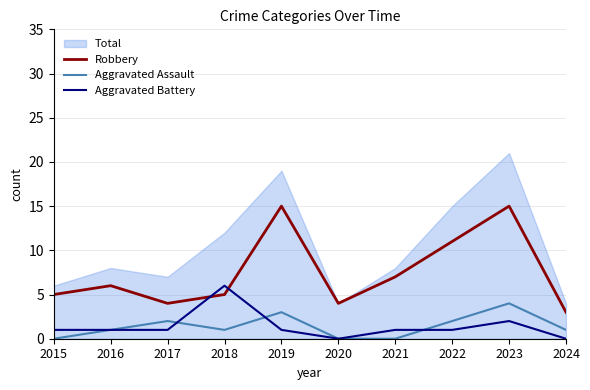

At which category is the sum across all series the highest?

2023